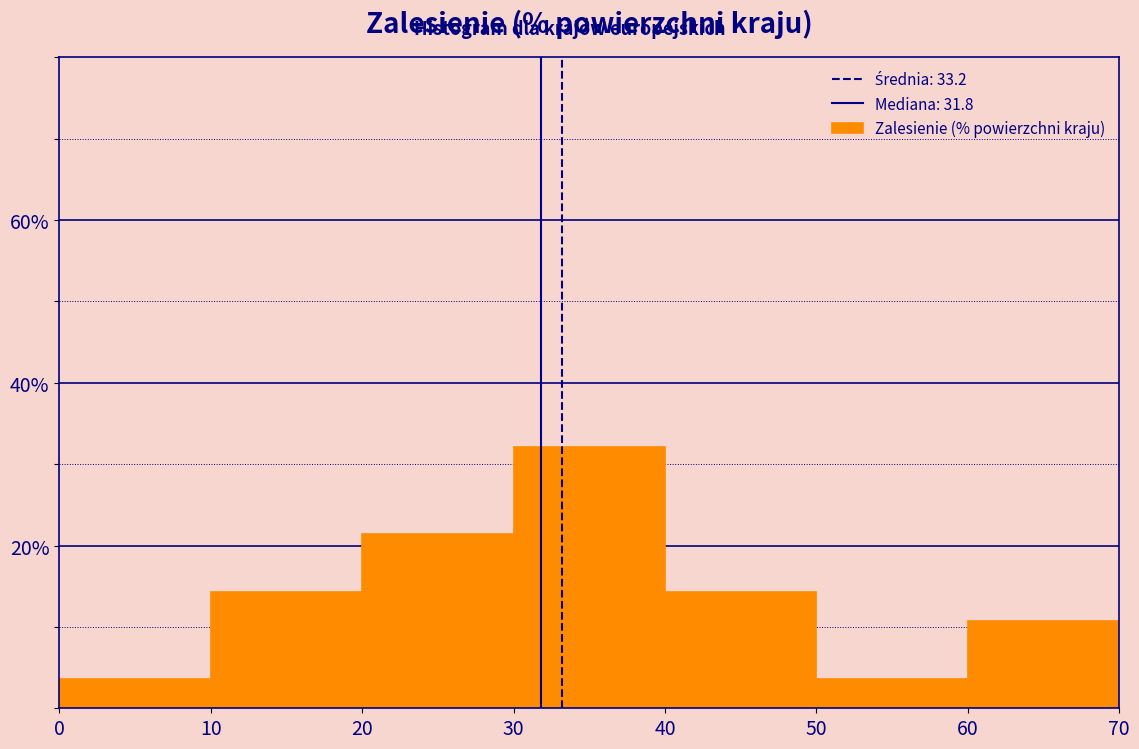

Reading left to right, list every bar in this chart as the range it spans on the x-axis followed by its height. The values are not printed on the chart, so give them approximately, as read against the axis.

0 to 10: 4
10 to 20: 14
20 to 30: 22
30 to 40: 32
40 to 50: 14
50 to 60: 4
60 to 70: 10